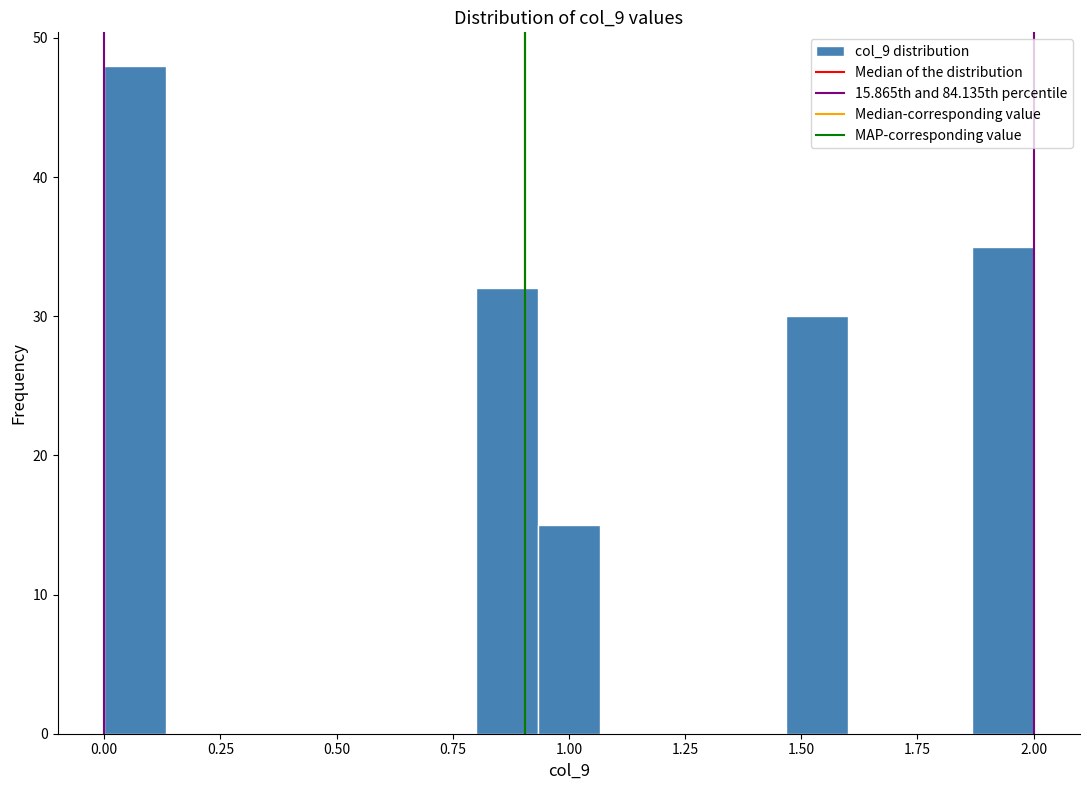

Read against the x-axis, roughly where is the centre of the tallest bar?

0.05